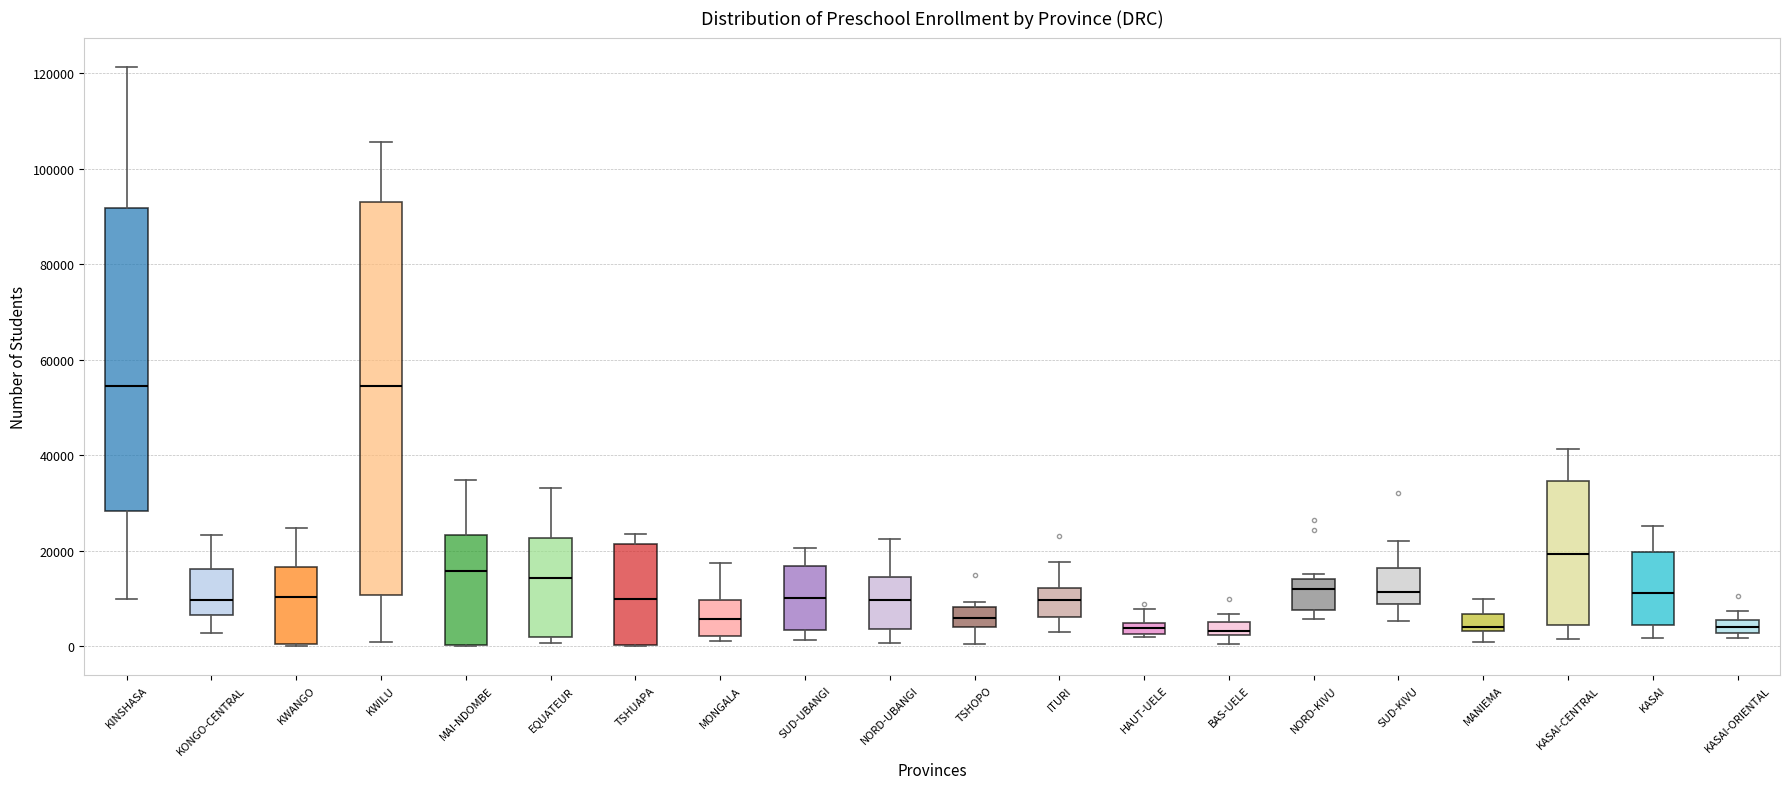

Comparing the boxes themselves (not the whiskers), which one is the tallest?

KWILU